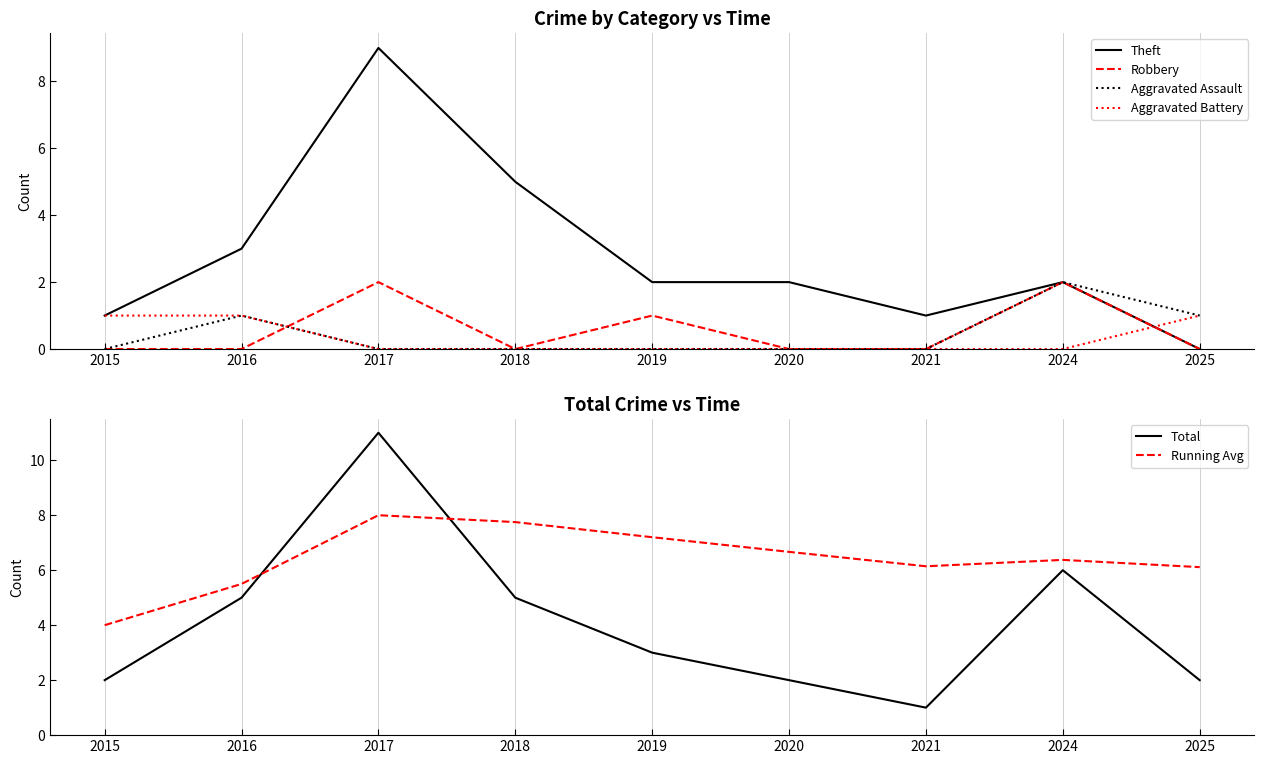

True or false: Running Avg has more than 1 points higher than both neighbors.

True